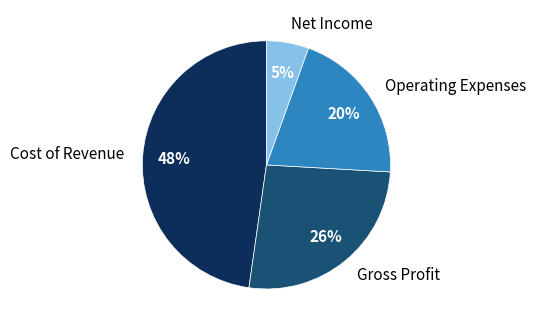

Is the sum of Cost of Revenue and Operating Expenses greater than half?

Yes